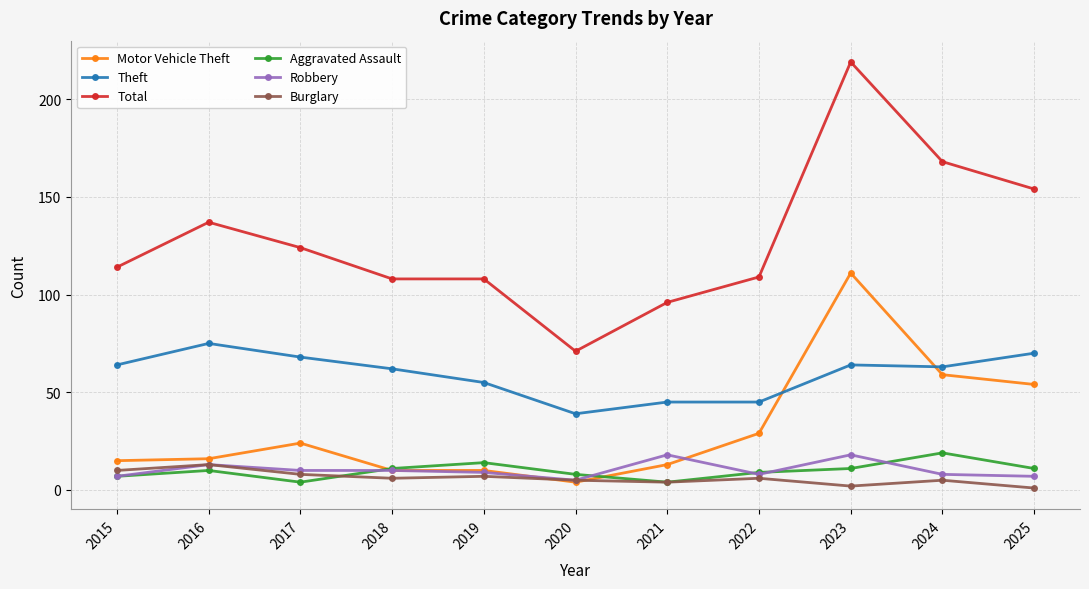

What is the spread (max minus min) of values at 2020?

67